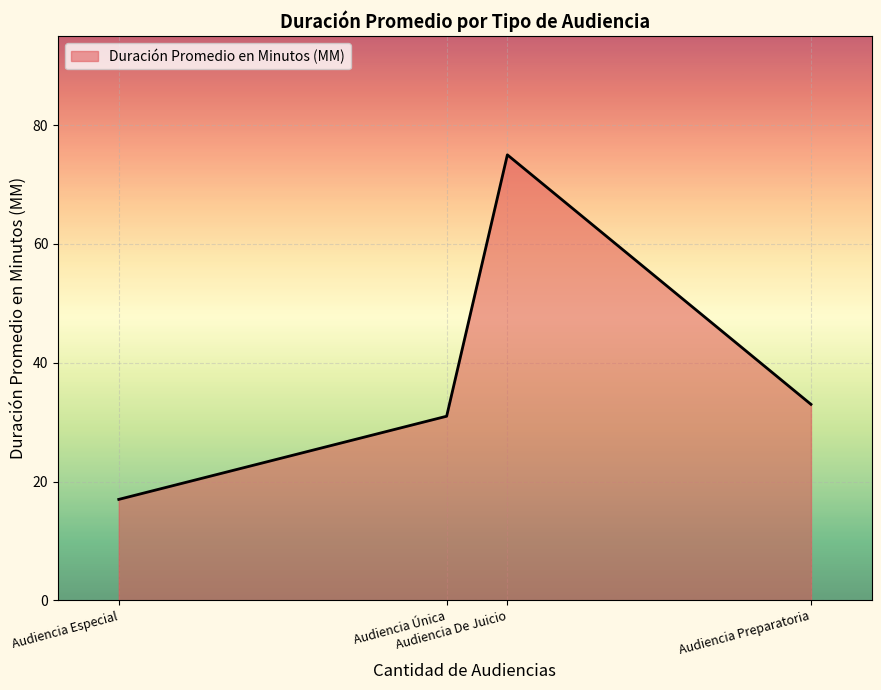

The chart shows a value of 31 at Audiencia Única. True or false?

True